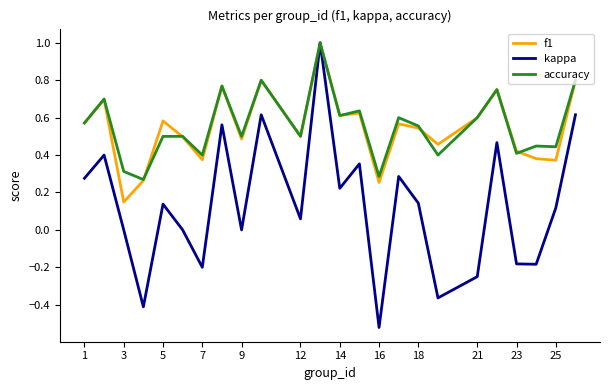

Which series has the largest range (max minus min)?

kappa